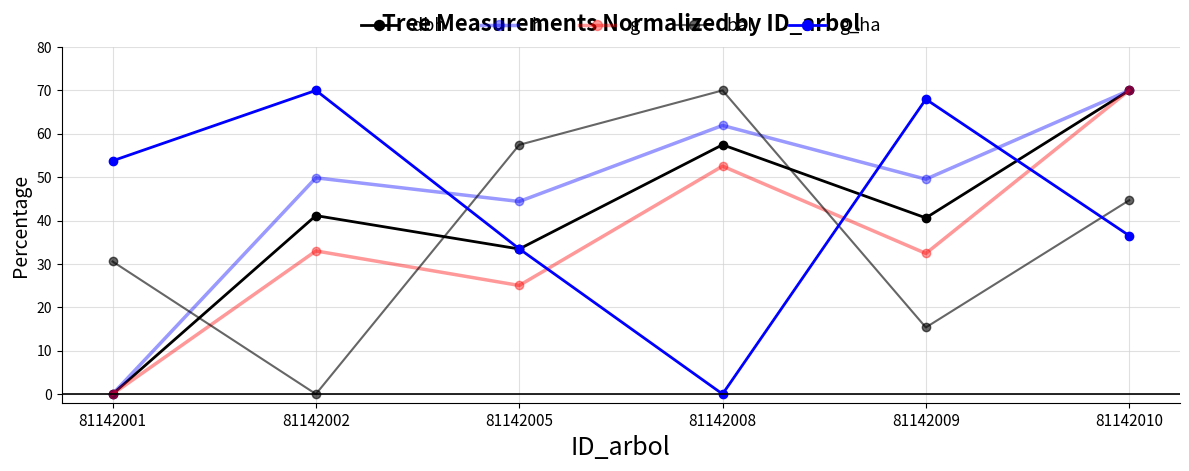

Count the number of data series in this chart.

5